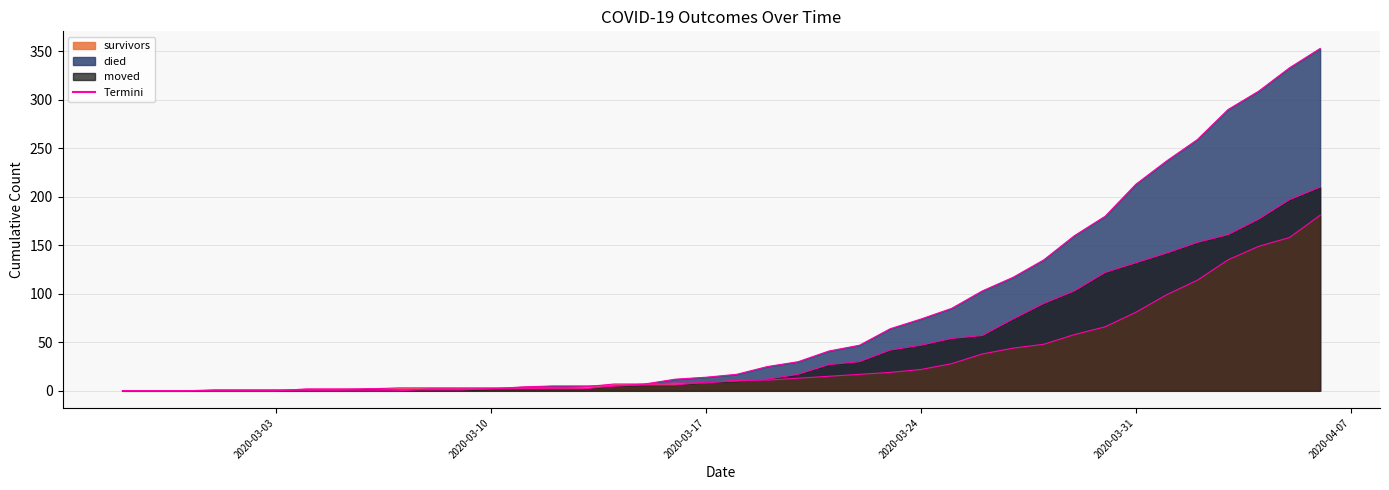

Reading left to right, what are all the values shown in this chart?

survivors: 2020-02-27=0	2020-02-28=0	2020-02-29=0	2020-03-01=0	2020-03-02=0	2020-03-03=0	2020-03-04=2	2020-03-05=2	2020-03-06=2	2020-03-07=3	2020-03-08=3	2020-03-09=3	2020-03-10=3	2020-03-11=3	2020-03-12=3	2020-03-13=4	2020-03-14=7	2020-03-15=7	2020-03-16=8	2020-03-17=8	2020-03-18=11	2020-03-19=11	2020-03-20=13	2020-03-21=15	2020-03-22=17	2020-03-23=19	2020-03-24=22	2020-03-25=28	2020-03-26=38	2020-03-27=44	2020-03-28=48	2020-03-29=58	2020-03-30=66	2020-03-31=81	2020-04-01=99	2020-04-02=114	2020-04-03=135	2020-04-04=149	2020-04-05=158	2020-04-06=181
died: 2020-02-27=0	2020-02-28=0	2020-02-29=0	2020-03-01=0	2020-03-02=0	2020-03-03=0	2020-03-04=0	2020-03-05=0	2020-03-06=0	2020-03-07=0	2020-03-08=2	2020-03-09=2	2020-03-10=2	2020-03-11=4	2020-03-12=5	2020-03-13=5	2020-03-14=5	2020-03-15=7	2020-03-16=12	2020-03-17=14	2020-03-18=17	2020-03-19=25	2020-03-20=30	2020-03-21=41	2020-03-22=47	2020-03-23=64	2020-03-24=74	2020-03-25=85	2020-03-26=103	2020-03-27=117	2020-03-28=135	2020-03-29=160	2020-03-30=180	2020-03-31=213	2020-04-01=237	2020-04-02=259	2020-04-03=290	2020-04-04=309	2020-04-05=333	2020-04-06=353
moved: 2020-02-27=0	2020-02-28=0	2020-02-29=0	2020-03-01=1	2020-03-02=1	2020-03-03=1	2020-03-04=1	2020-03-05=1	2020-03-06=2	2020-03-07=1	2020-03-08=1	2020-03-09=1	2020-03-10=2	2020-03-11=2	2020-03-12=2	2020-03-13=2	2020-03-14=5	2020-03-15=6	2020-03-16=6	2020-03-17=9	2020-03-18=10	2020-03-19=12	2020-03-20=17	2020-03-21=27	2020-03-22=30	2020-03-23=42	2020-03-24=47	2020-03-25=54	2020-03-26=57	2020-03-27=74	2020-03-28=90	2020-03-29=103	2020-03-30=122	2020-03-31=132	2020-04-01=142	2020-04-02=153	2020-04-03=161	2020-04-04=177	2020-04-05=197	2020-04-06=210